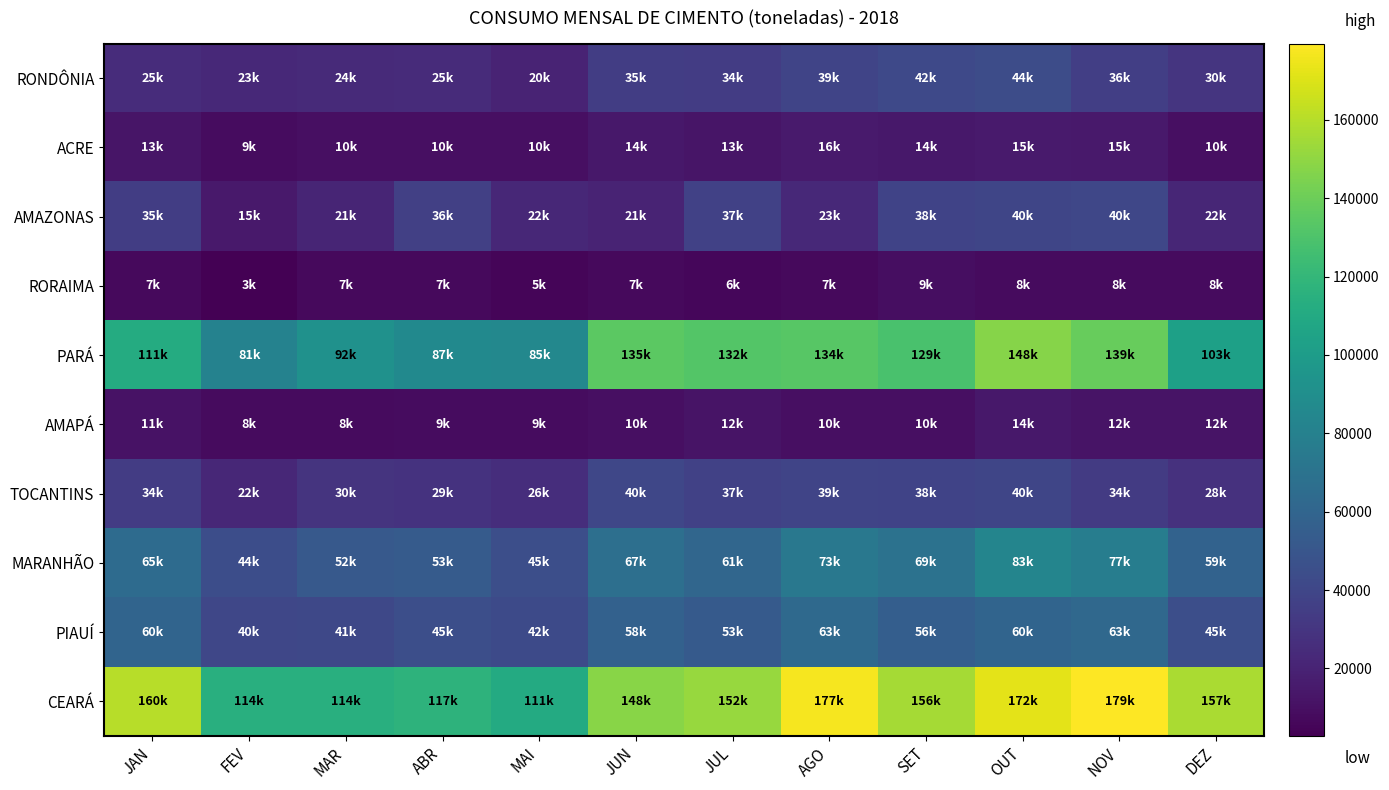

Which series changed the most between JUN and OUT?

CEARÁ